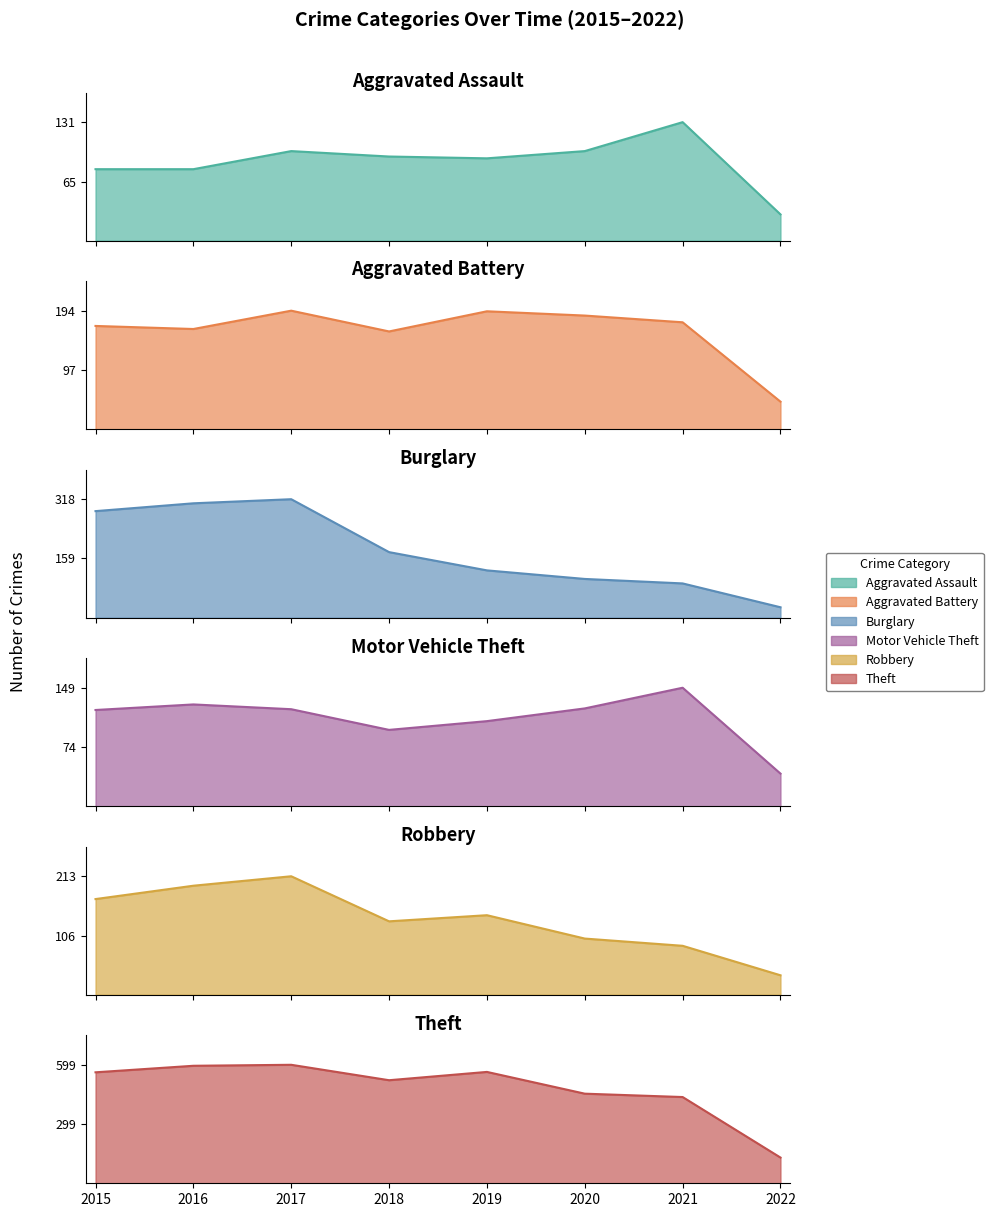

List the labels in order of Burglary value, largest first.

2017, 2016, 2015, 2018, 2019, 2020, 2021, 2022